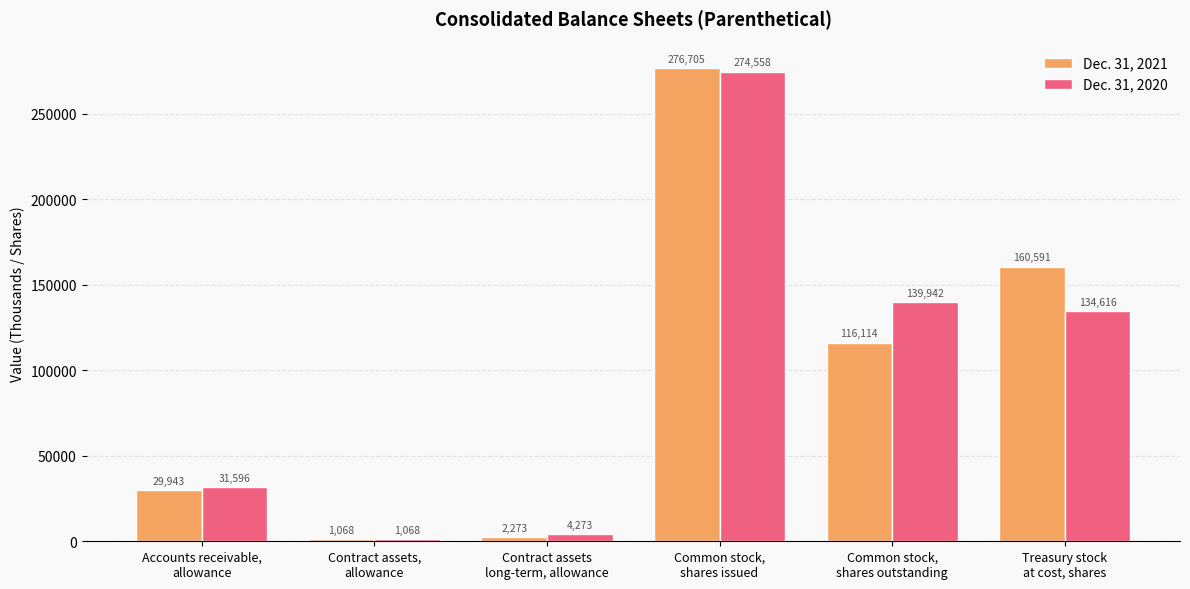

What is the label of the 1st bar from the left?

Accounts receivable,
allowance